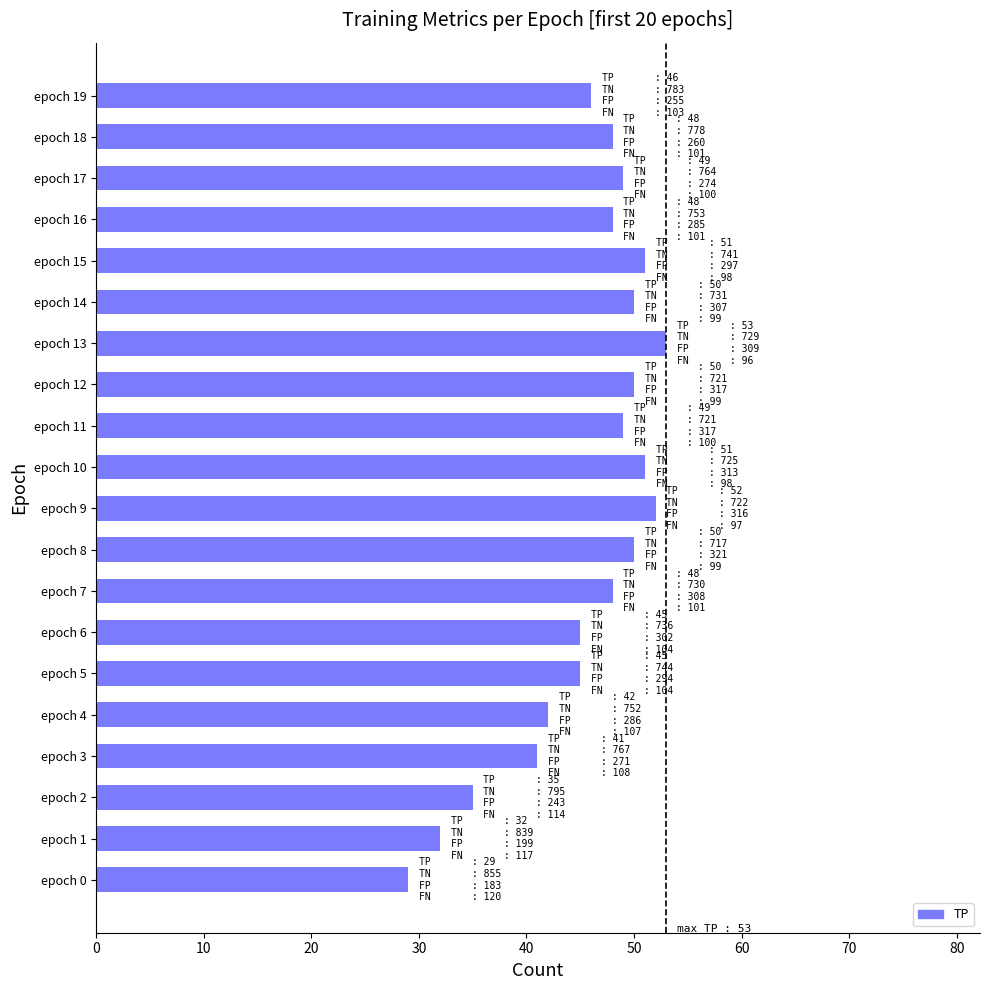

What is the average value?

46